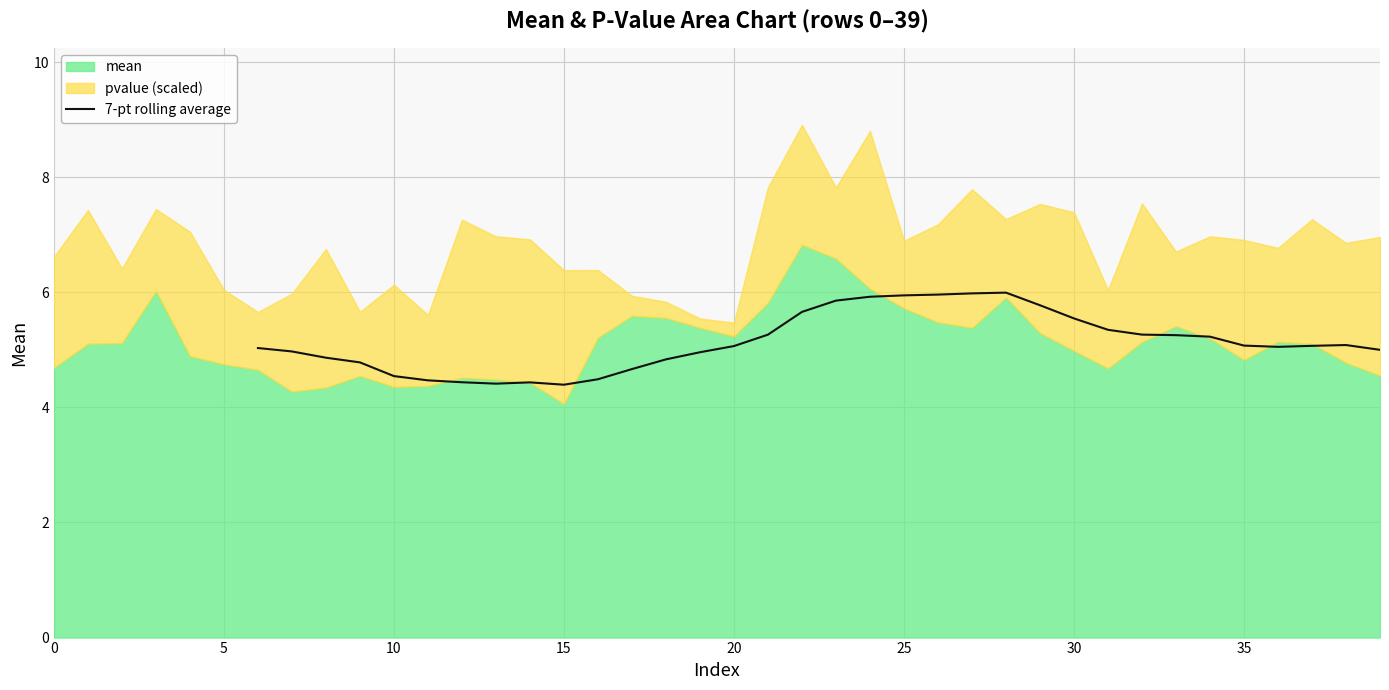

True or false: 7-pt rolling average has a value of 8.4 at 30.

False